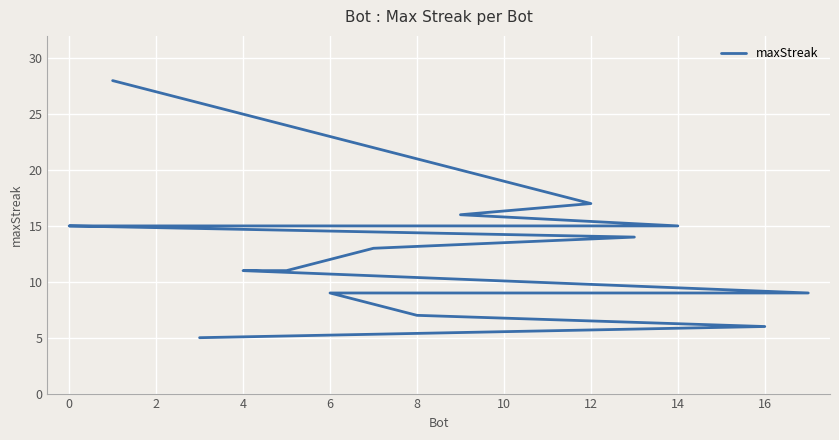

What is the difference between the maximum and minimum values?

23